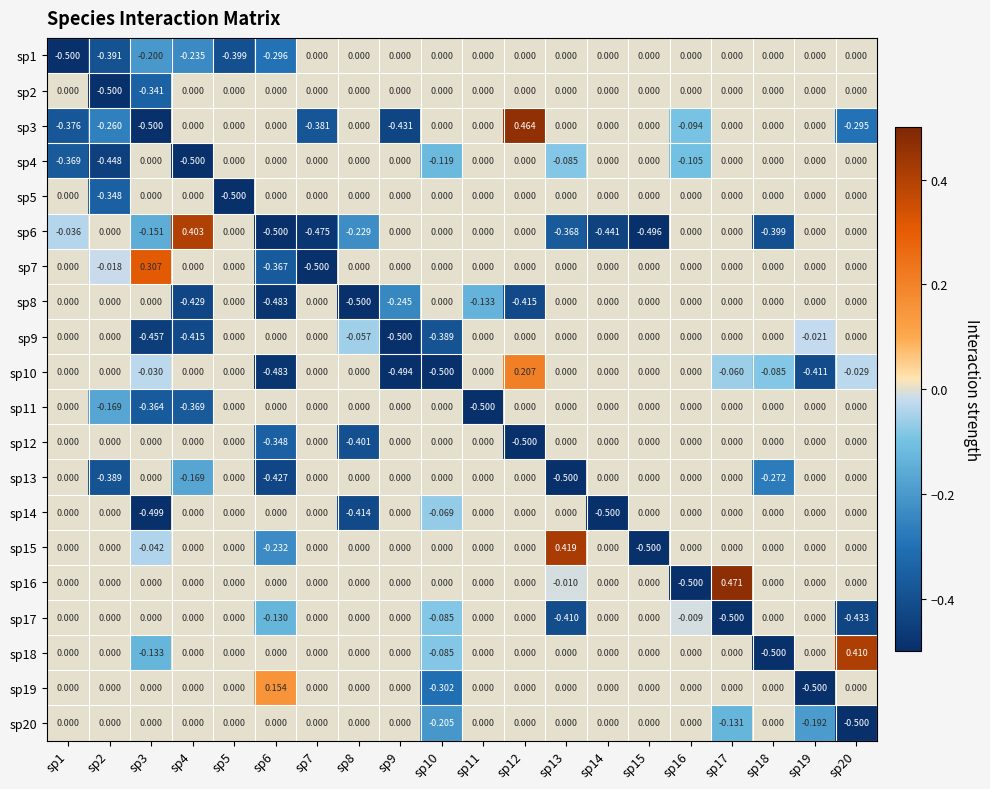

Is the value of sp16 at sp16 greater than the value of sp14 at sp19?

No